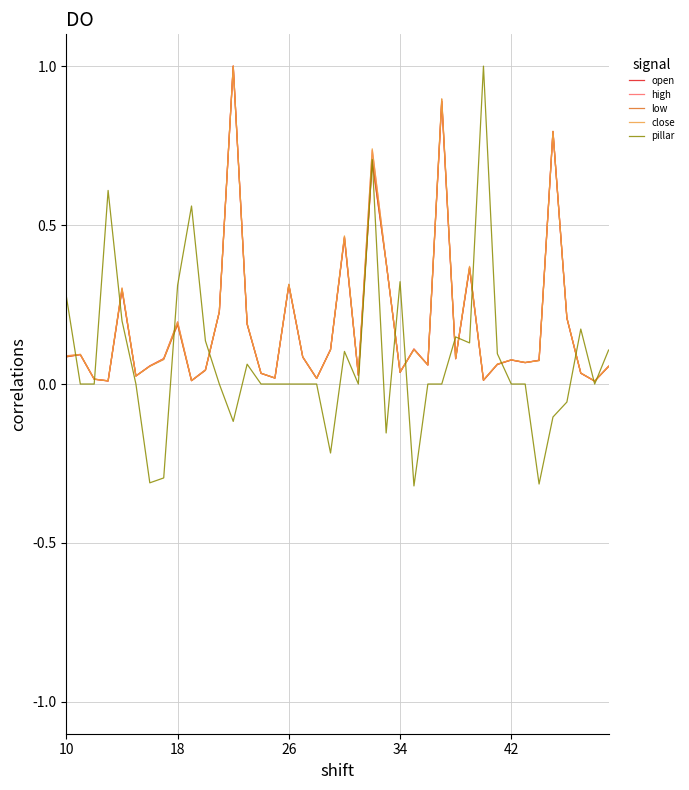

True or false: low has more than 2 points higher than both neighbors.

True